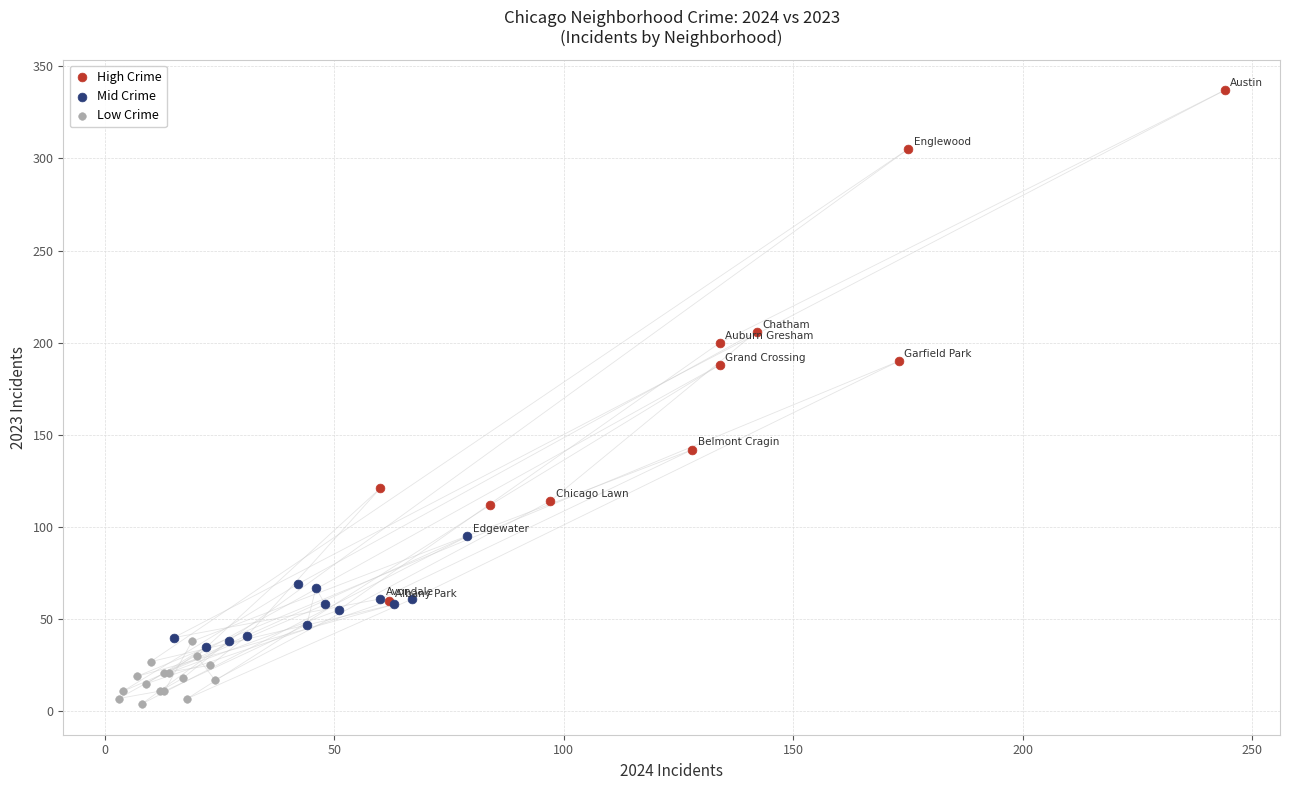

Which series has the widest spread of Y values?

High Crime